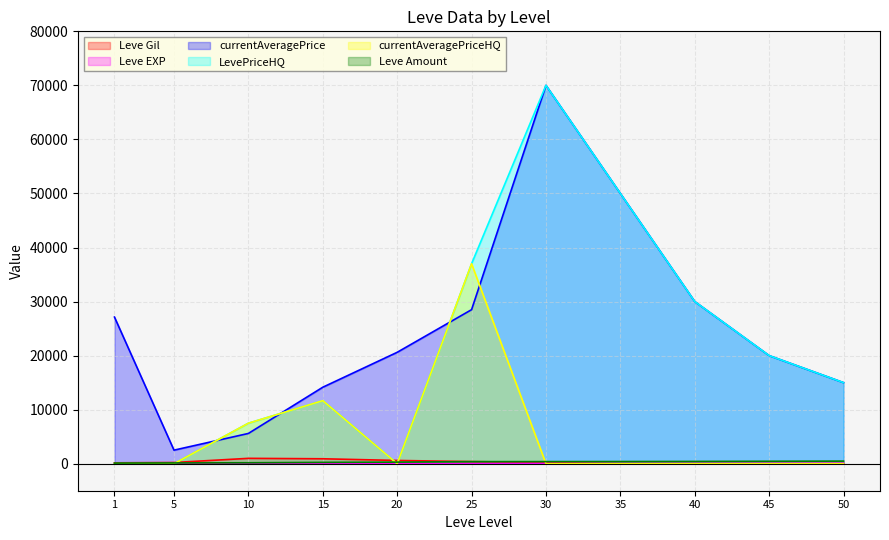

What is the approximate value of Leve Gil at 15, to the nearest 50?

900